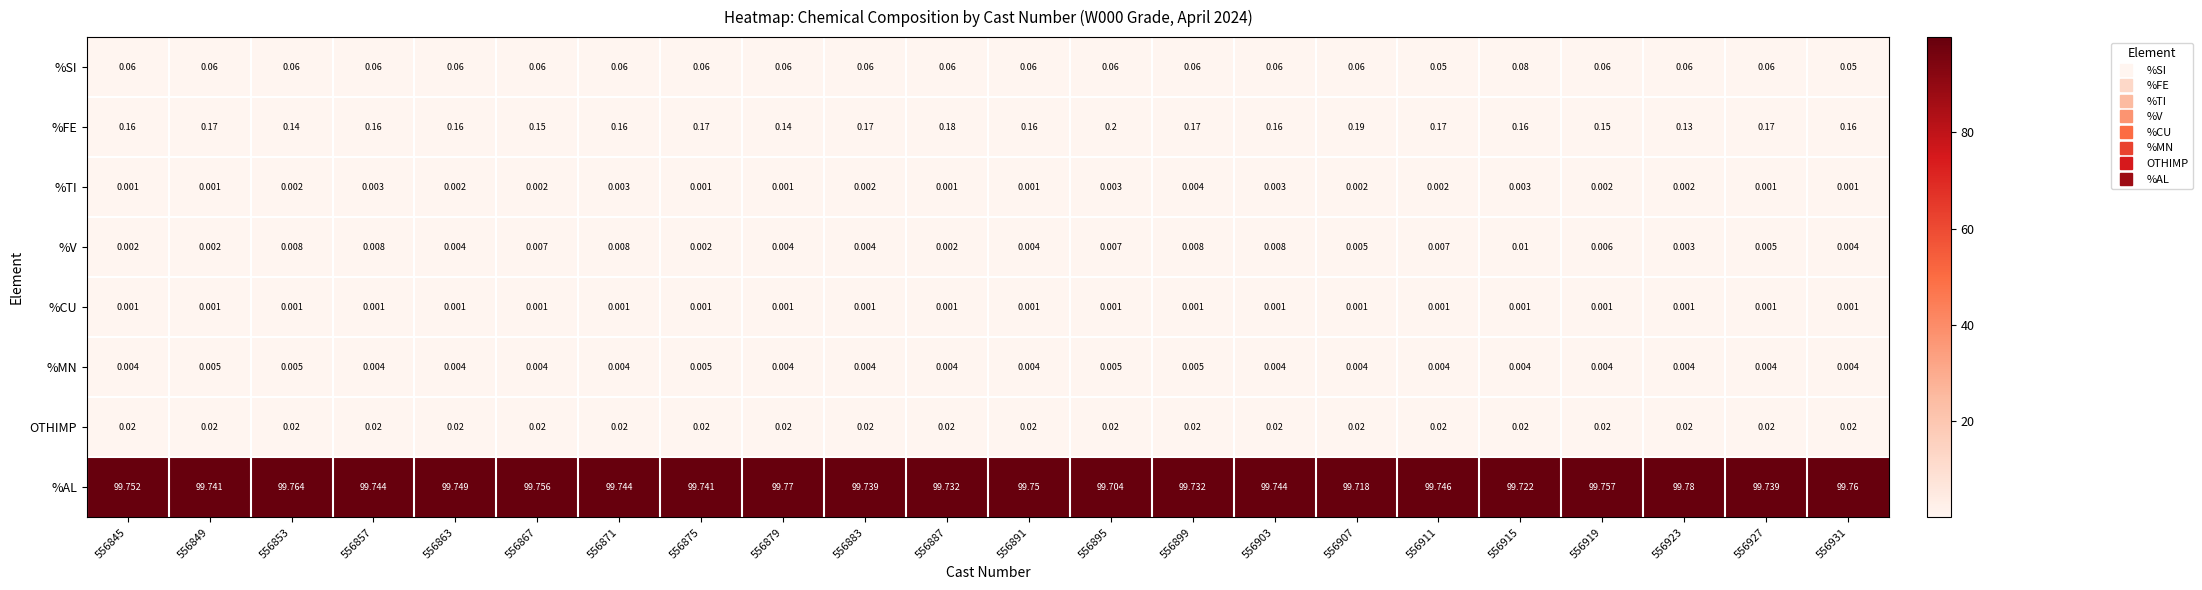

At 556871, list the series in order from largest to smallest.

%AL, %FE, %SI, OTHIMP, %V, %MN, %TI, %CU